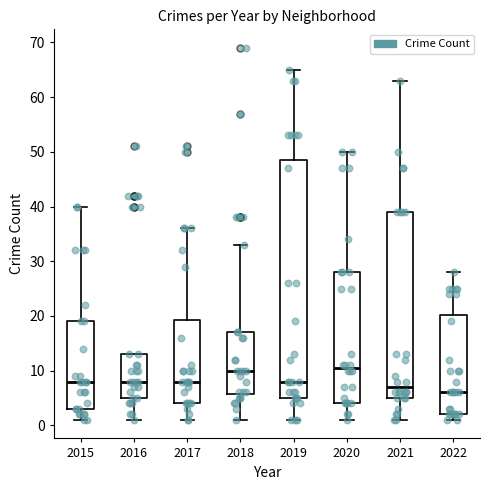

Where does the median line of the box at x = 2019 sit on the y-axis? The values are not printed on the chart, so give them approximately, as read against the axis.

8